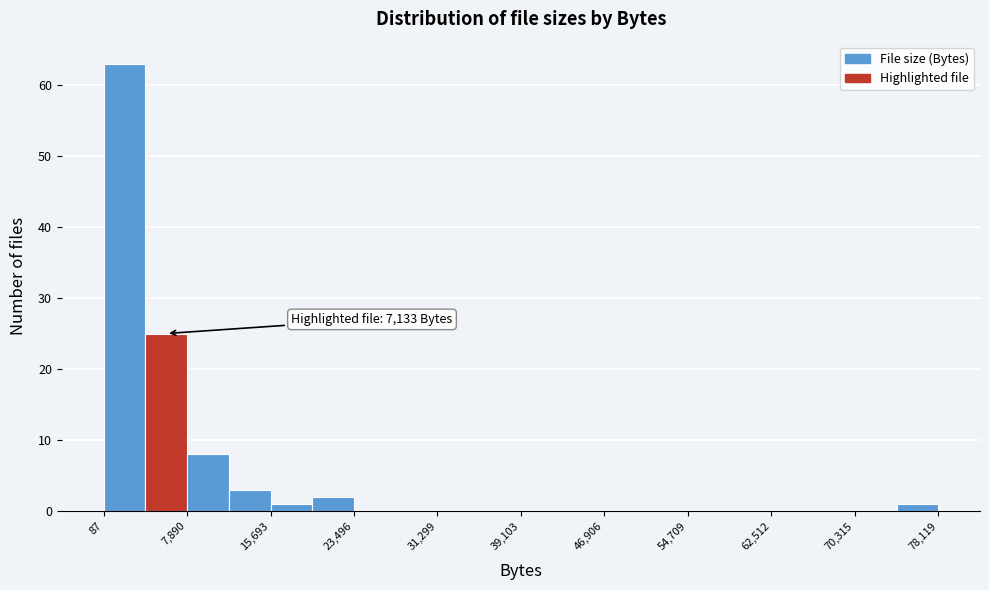

Read against the x-axis, roughly where is the centre of the tallest bar?

2000